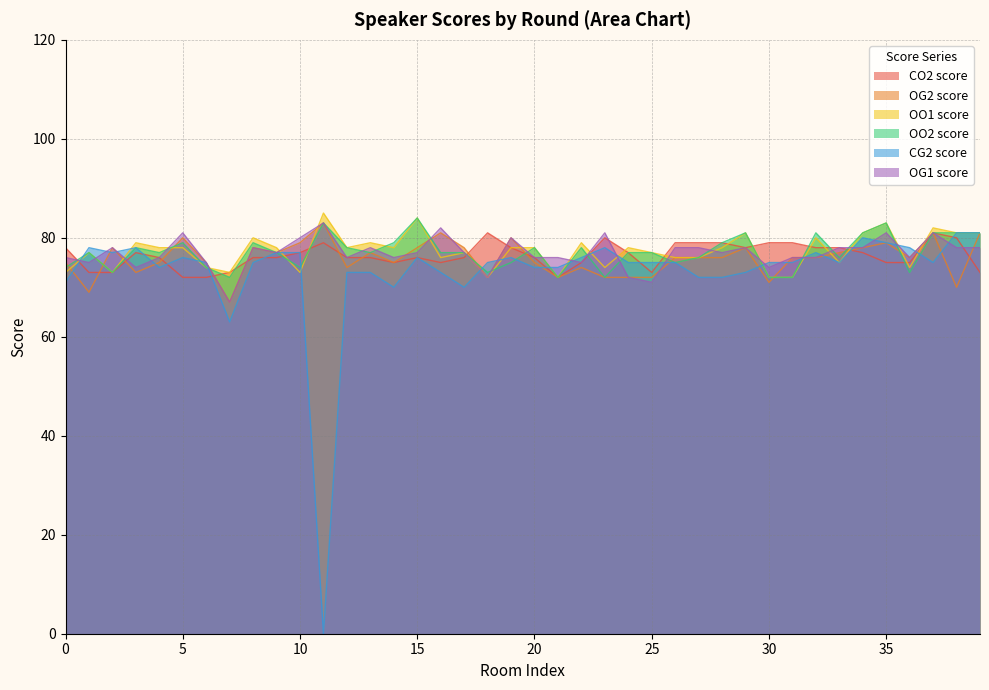

What is the total value across all series at 28?

461